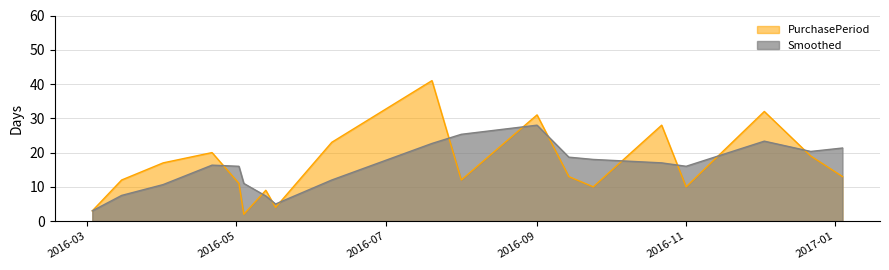

How many lines are shown in the chart?

2